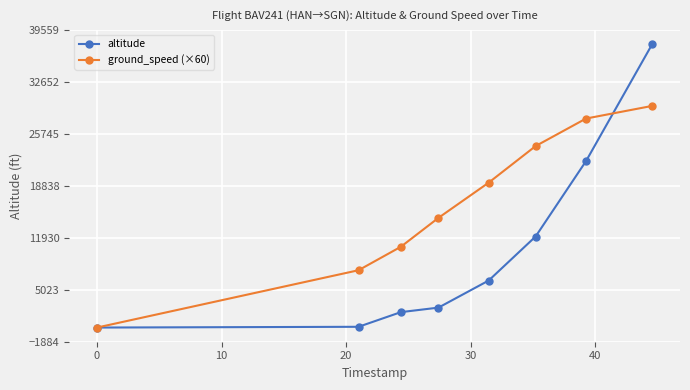

True or false: ground_speed (×60) has more than 1 interior local peaks.

False